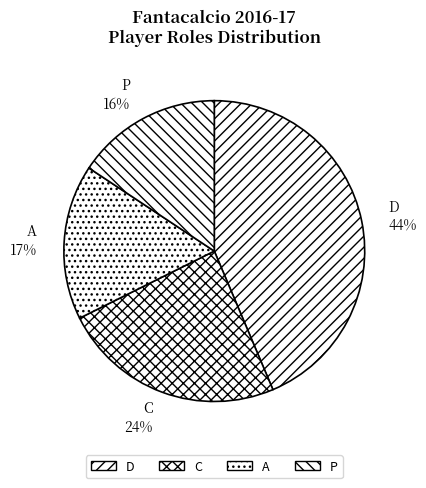

Rank the categories by value from lowest to highest.

P, A, C, D